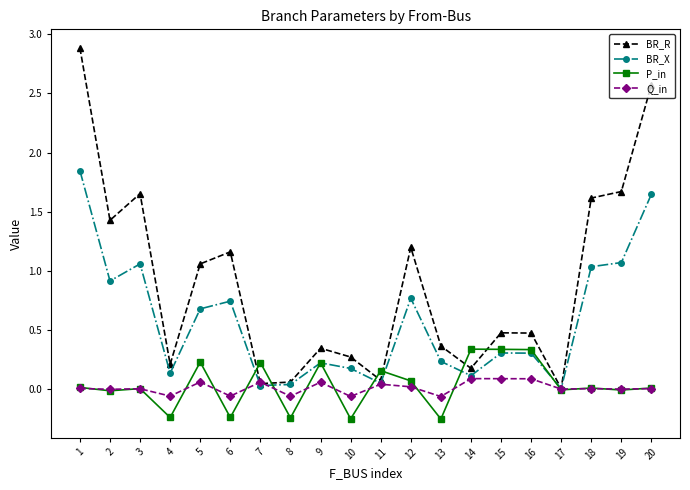

At which category does the chart reach its peak across all series?

1